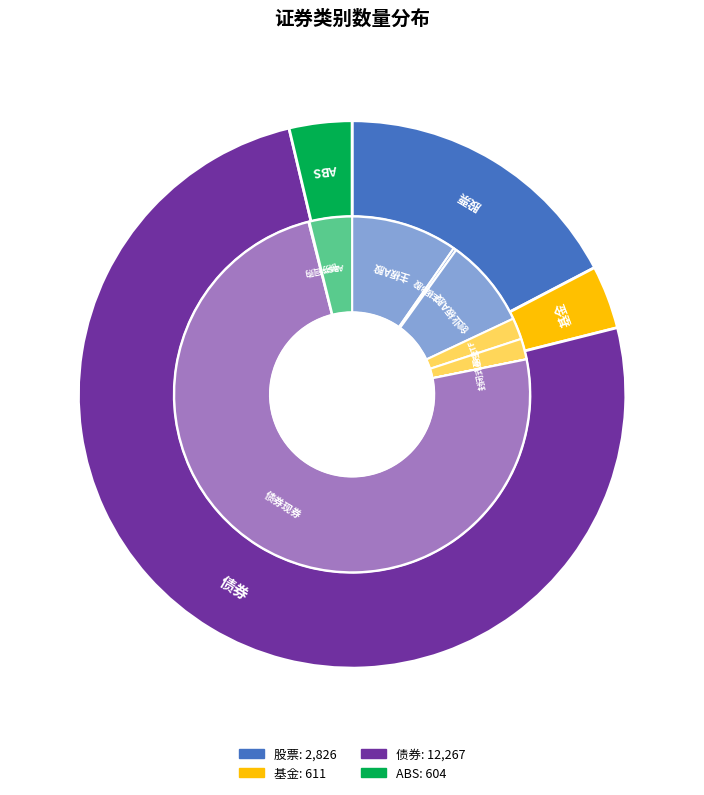

Which slice is the largest?

债券